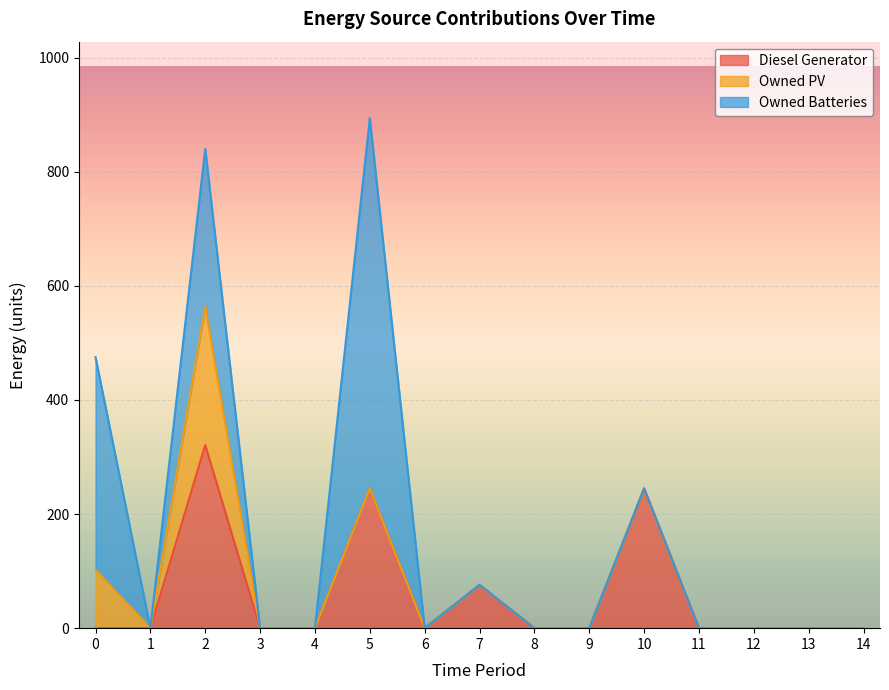

Reading left to right, list all the values displayed in this chart.

Diesel Generator: 0=0	1=0	2=321	3=0	4=0	5=245	6=0	7=76	8=0	9=0	10=245	11=0	12=0	13=0	14=0
Owned PV: 0=102	1=0	2=243	3=0	4=0	5=0	6=0	7=0	8=0	9=0	10=0	11=0	12=0	13=0	14=0
Owned Batteries: 0=373	1=0	2=276	3=0	4=0	5=649	6=0	7=0	8=0	9=0	10=0	11=0	12=0	13=0	14=0